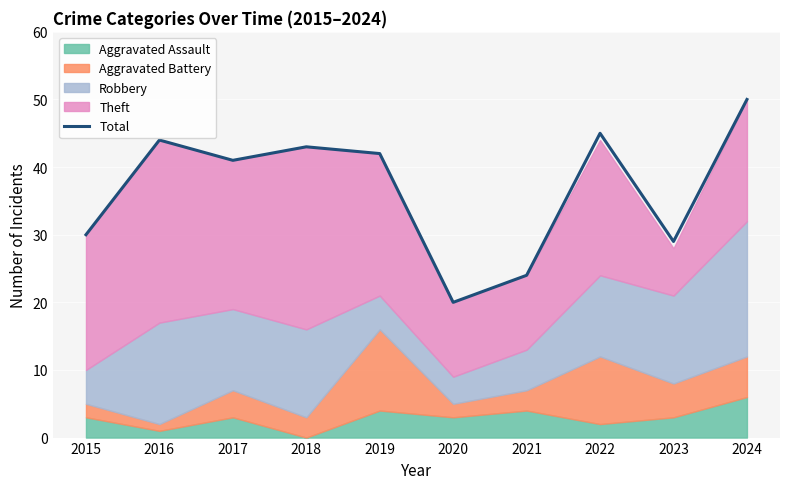

How many lines are shown in the chart?

1